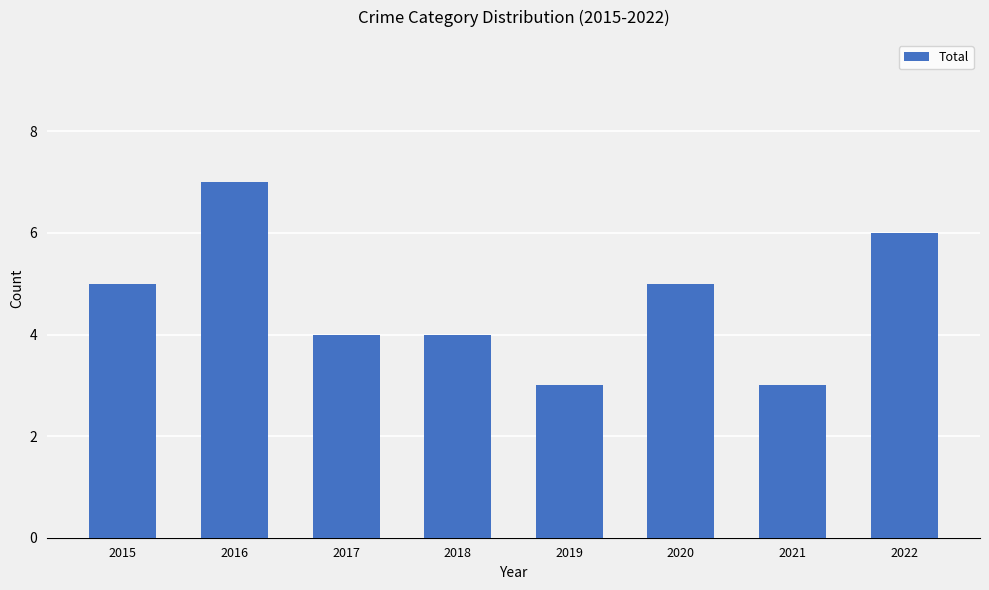

Reading right to left, what are all the values shown in this chart?

2022=6	2021=3	2020=5	2019=3	2018=4	2017=4	2016=7	2015=5